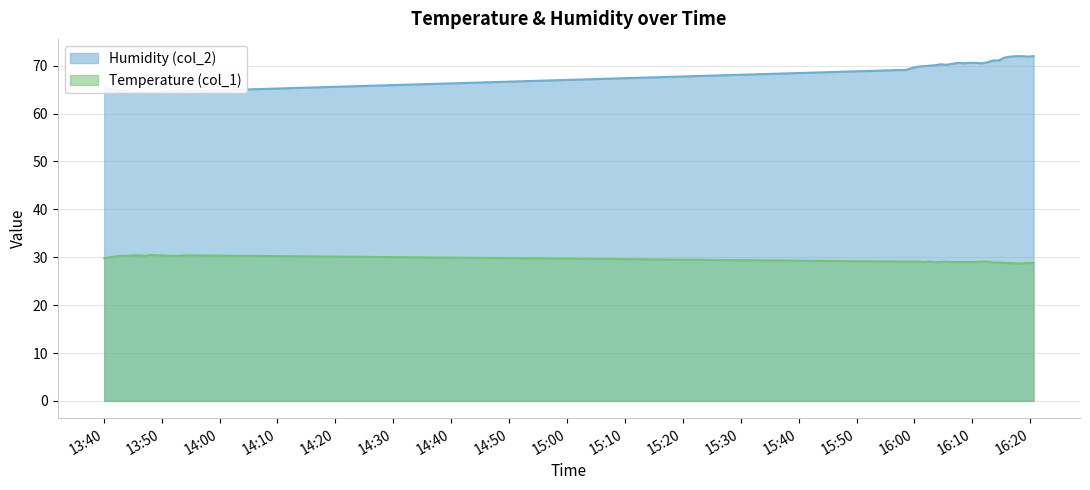

At which label is Humidity (col_2) closest to 68?

2023-09-22 15:57:32